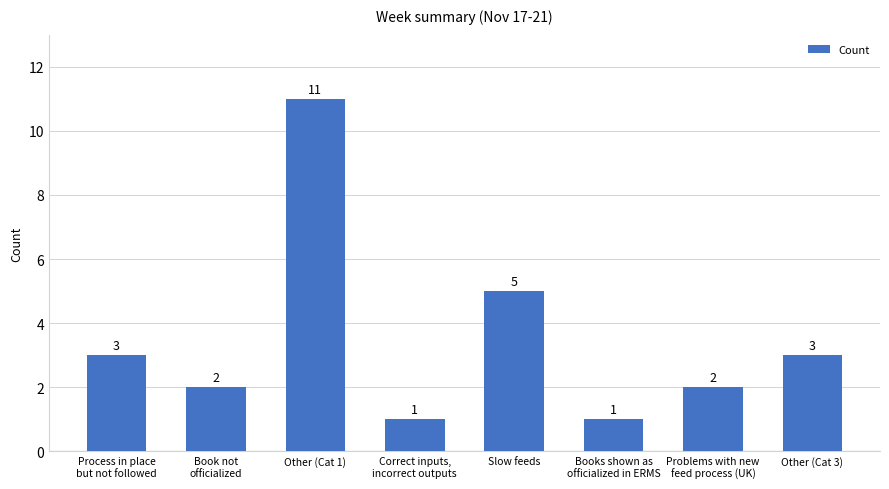

The chart shows a value of 11 at Other (Cat 1). True or false?

True